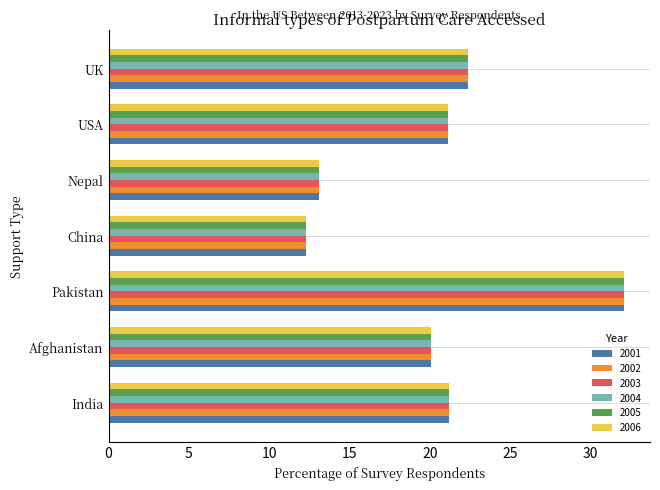

At which category is the sum across all series the highest?

Pakistan